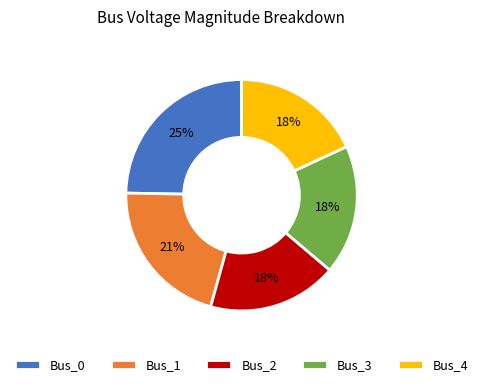

To the nearest percent, what is the difference between the largest and smallest slice percentages?

7%